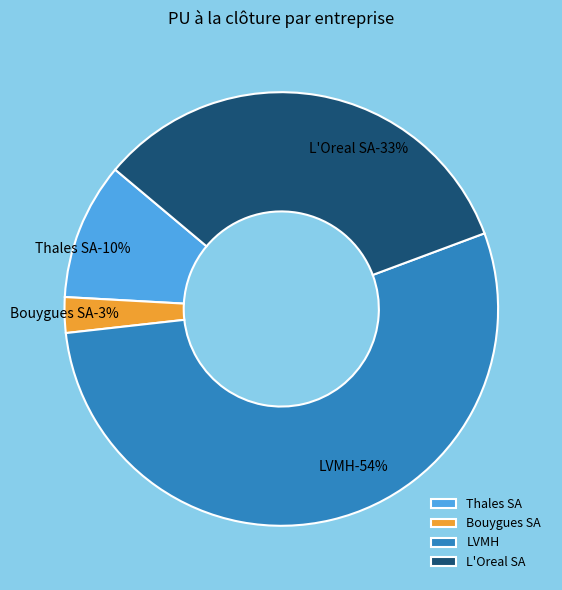

To the nearest percent, what is the average slice percentage?

25%